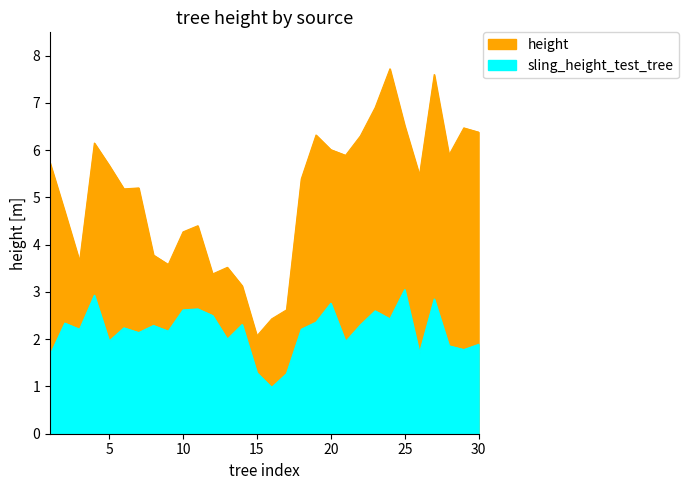

What is the average value of the sling_height_test_tree series?

2.2